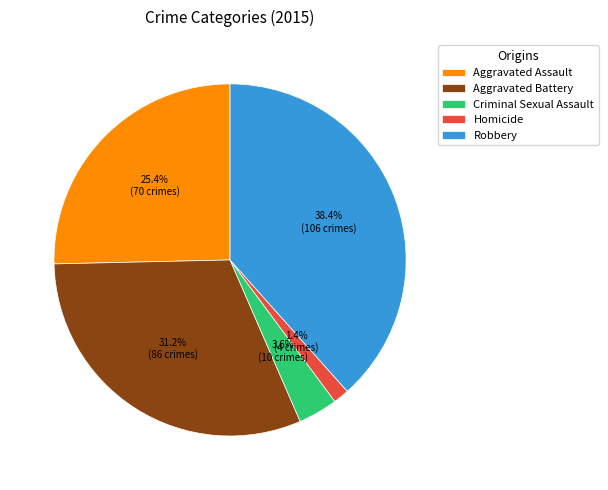

To the nearest percent, what is the average slice percentage?

20%